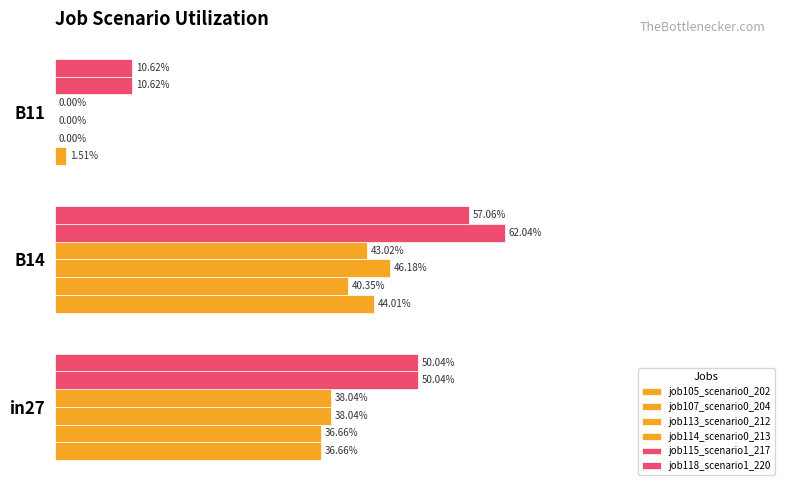

Are the bars grouped side by side (vs. stacked)?

Yes